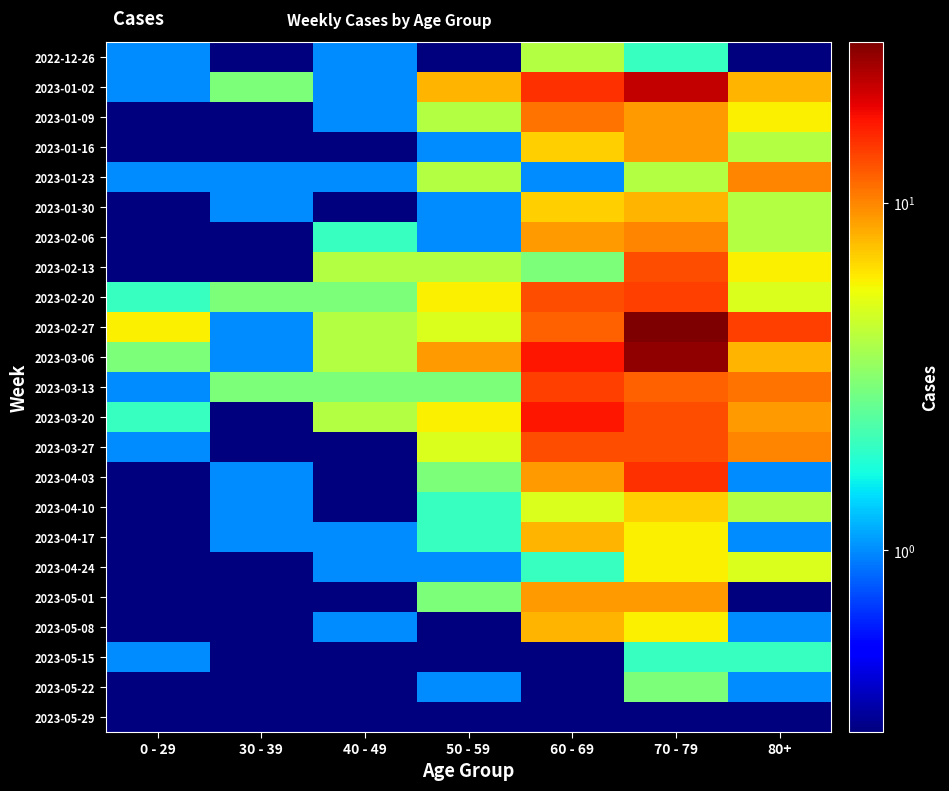

At how many categories does at least one series exceed 24?

1